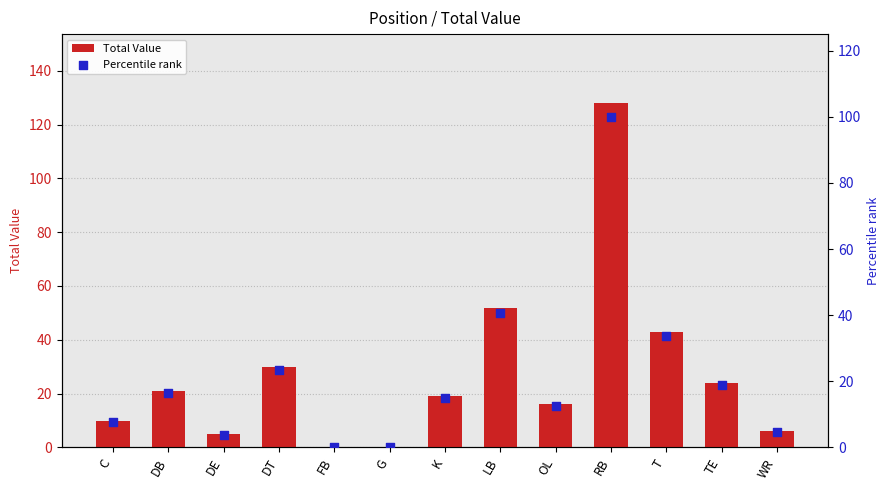

Is the value of Total Value at K greater than the value of Percentile rank at LB?

No